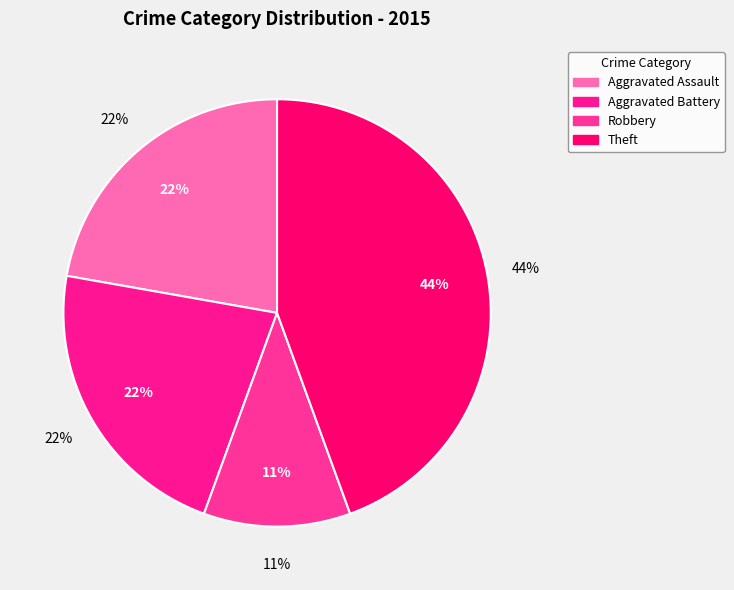

What percentage is the Theft slice, to the nearest percent?

44%